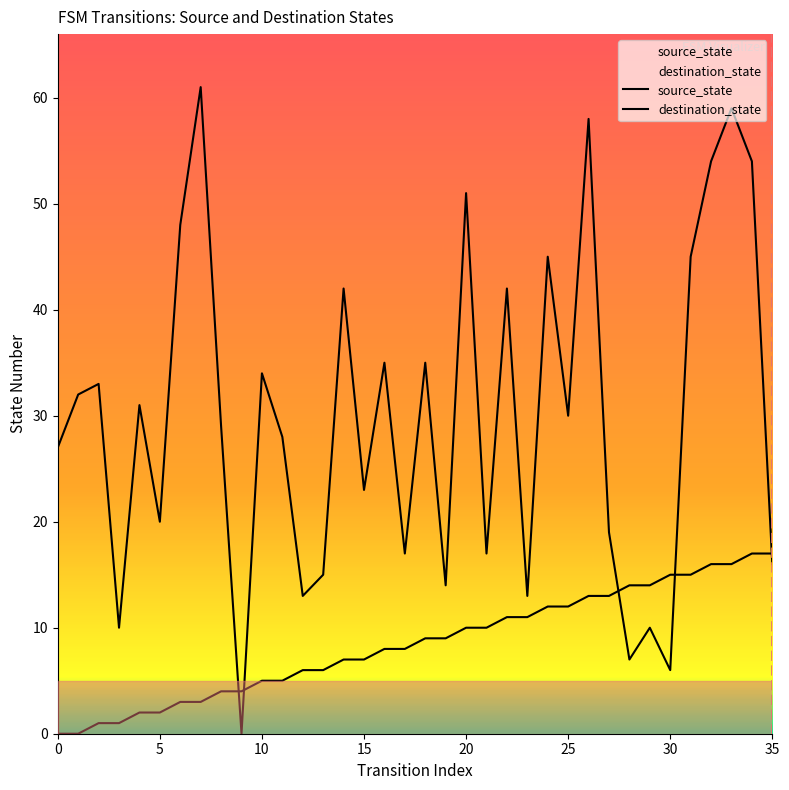

Reading right to left, transcribe all the data shown in this chart.

source_state: 17	17	16	16	15	15	14	14	13	13	12	12	11	11	10	10	9	9	8	8	7	7	6	6	5	5	4	4	3	3	2	2	1	1	0	0
destination_state: 16	54	59	54	45	6	10	7	19	58	30	45	13	42	17	51	14	35	17	35	23	42	15	13	28	34	0	29	61	48	20	31	10	33	32	27